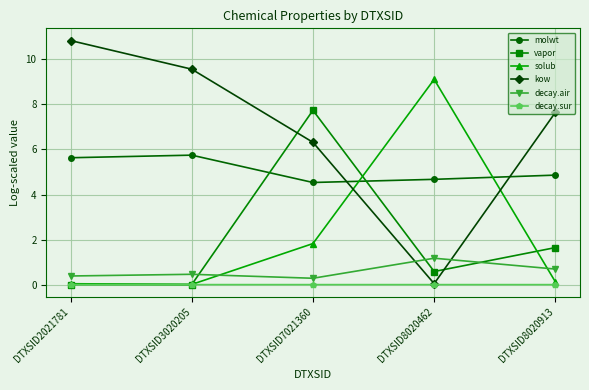

Which series has the largest total across all categories?

kow